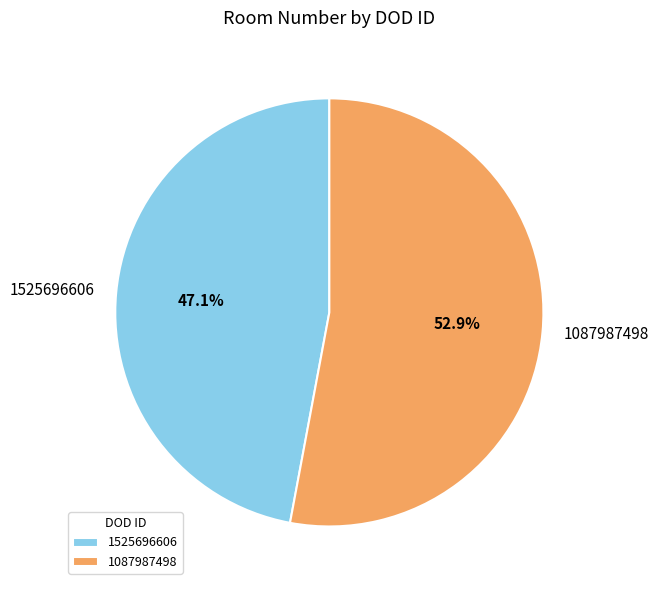

Which has a higher value, 1525696606 or 1087987498?

1087987498